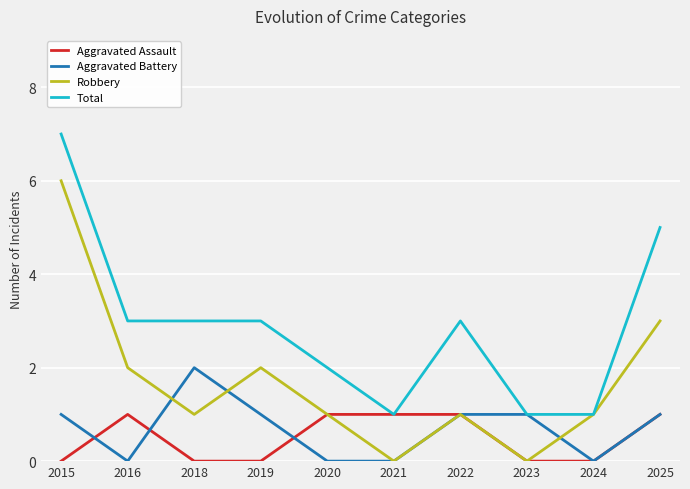

At which label does Total reach its peak?

2015